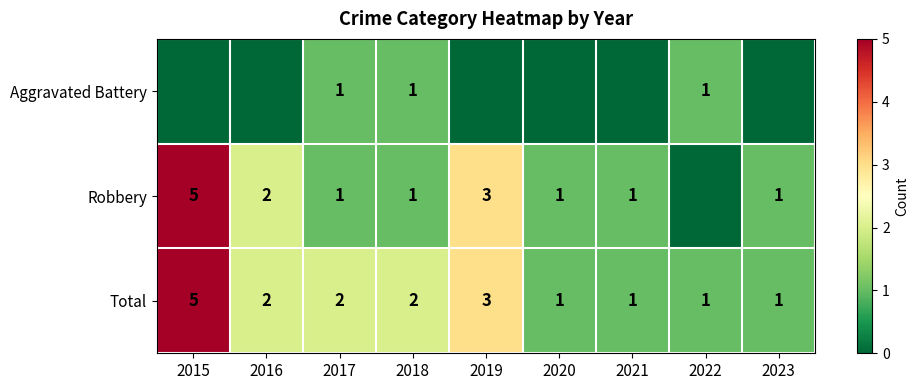

How many distinct data groups are displayed?

3